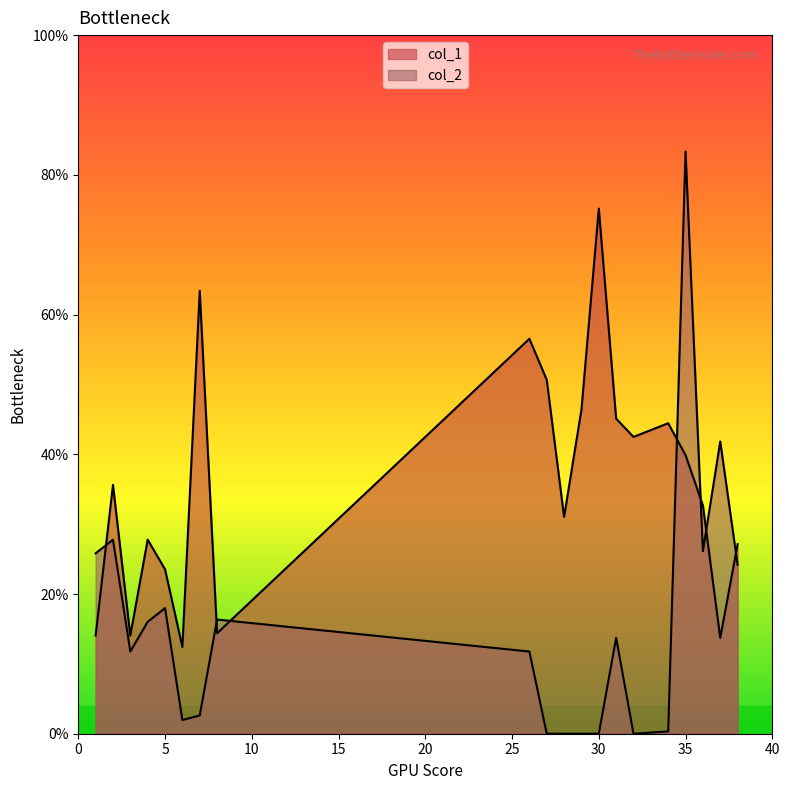

What is the maximum value for col_2?

2.4